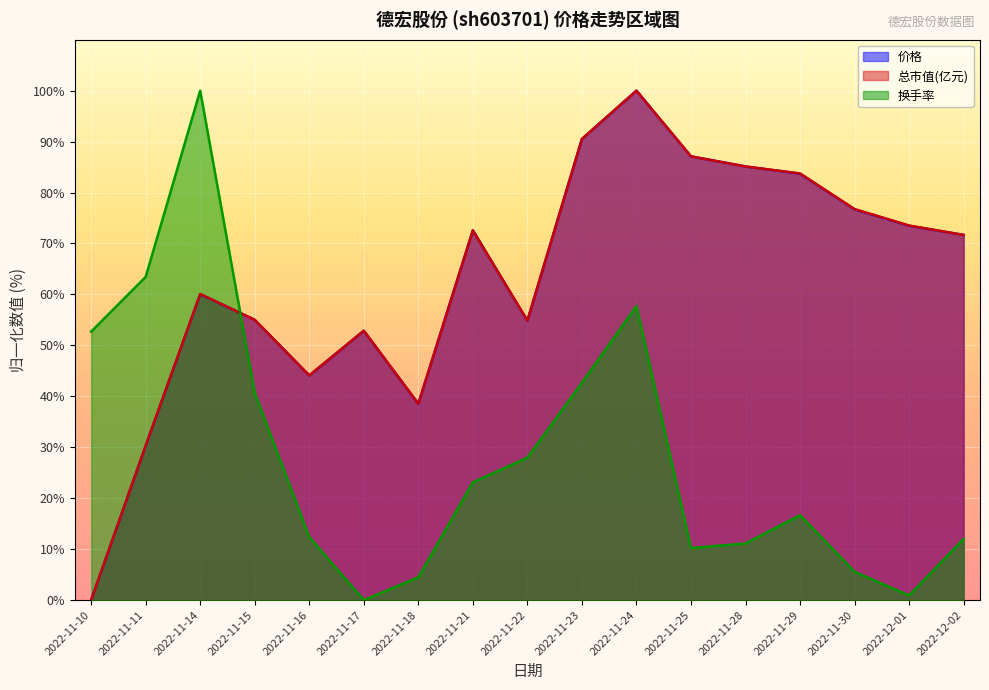

Reading right to left, what are all the values shown in this chart?

价格: 2022-12-02=71.7	2022-12-01=73.5	2022-11-30=76.7	2022-11-29=83.7	2022-11-28=85.1	2022-11-25=87.1	2022-11-24=100.0	2022-11-23=90.5	2022-11-22=54.8	2022-11-21=72.6	2022-11-18=38.5	2022-11-17=52.9	2022-11-16=44.1	2022-11-15=55.0	2022-11-14=60.0	2022-11-11=30.3	2022-11-10=0.0
总市值(亿元): 2022-12-02=71.7	2022-12-01=73.5	2022-11-30=76.7	2022-11-29=83.7	2022-11-28=85.1	2022-11-25=87.1	2022-11-24=100.0	2022-11-23=90.5	2022-11-22=54.9	2022-11-21=72.6	2022-11-18=38.5	2022-11-17=52.9	2022-11-16=44.1	2022-11-15=55.0	2022-11-14=60.1	2022-11-11=30.3	2022-11-10=0.0
换手率: 2022-12-02=12.0	2022-12-01=0.9	2022-11-30=5.6	2022-11-29=16.7	2022-11-28=11.1	2022-11-25=10.2	2022-11-24=57.7	2022-11-23=42.7	2022-11-22=28.0	2022-11-21=23.1	2022-11-18=4.5	2022-11-17=0.0	2022-11-16=12.4	2022-11-15=40.7	2022-11-14=100.0	2022-11-11=63.4	2022-11-10=52.7